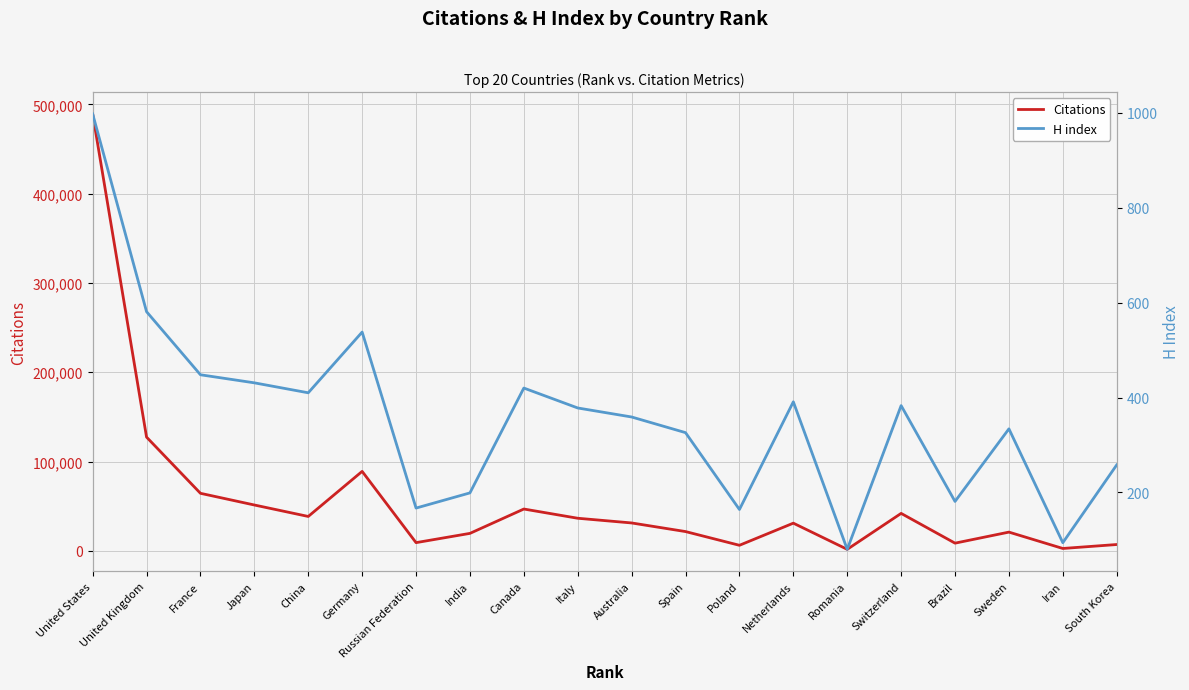

Which series has the largest range (max minus min)?

Citations